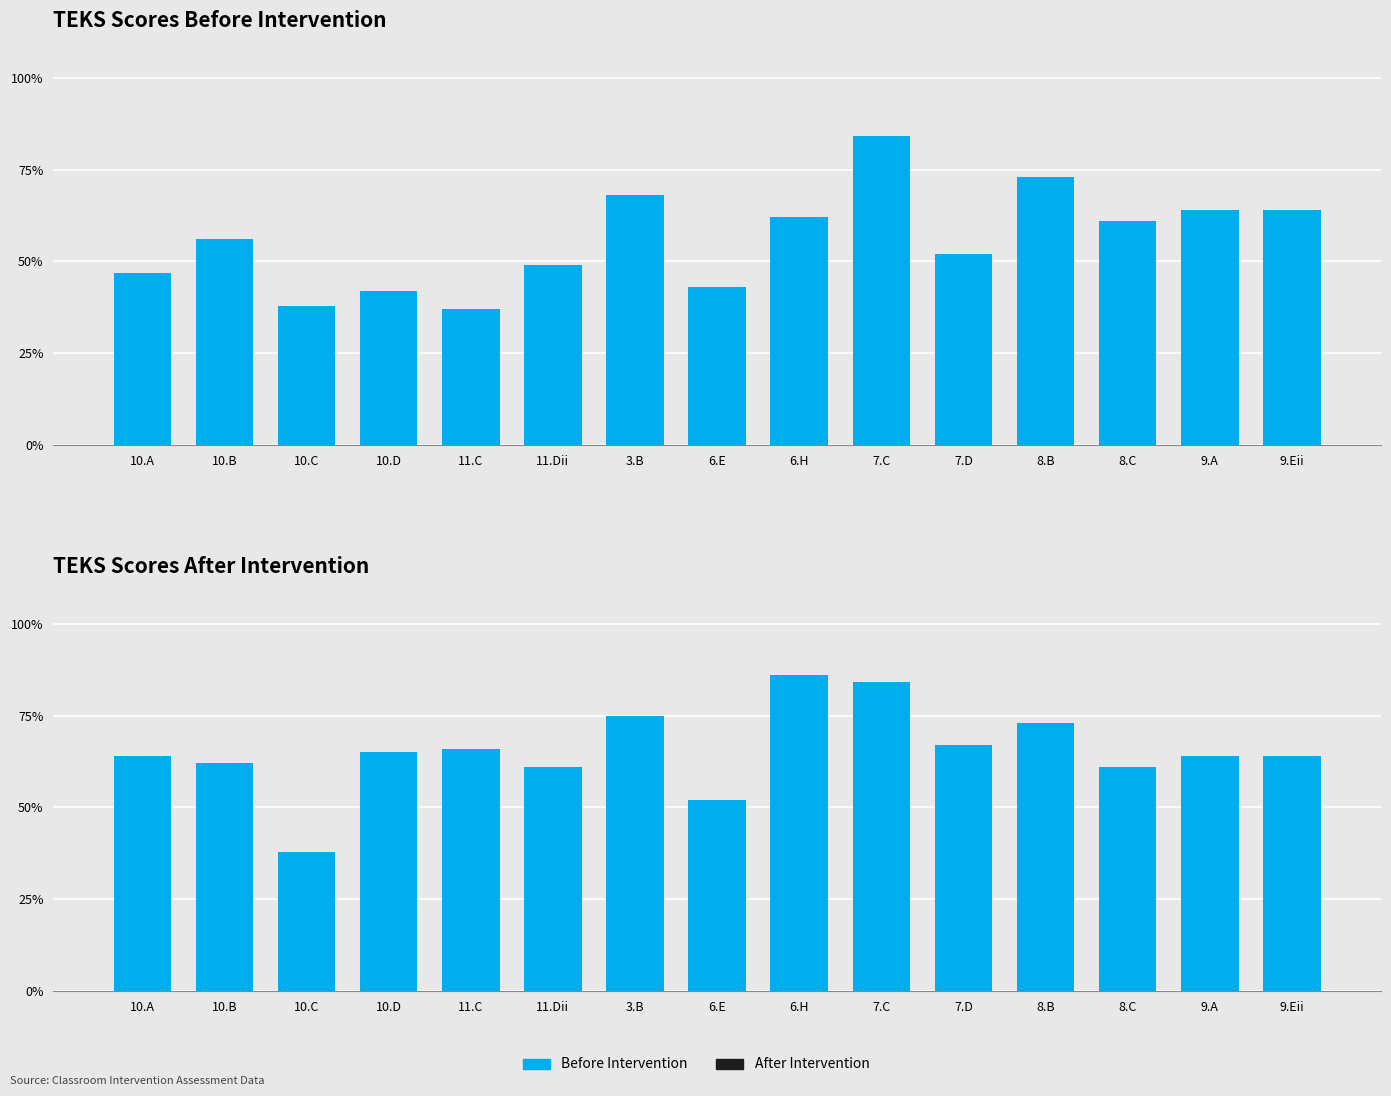

Reading left to right, list all the values displayed in this chart.

Before Intervention: 47	56	38	42	37	49	68	43	62	84	52	73	61	64	64
After Intervention: 64	62	38	65	66	61	75	52	86	84	67	73	61	64	64